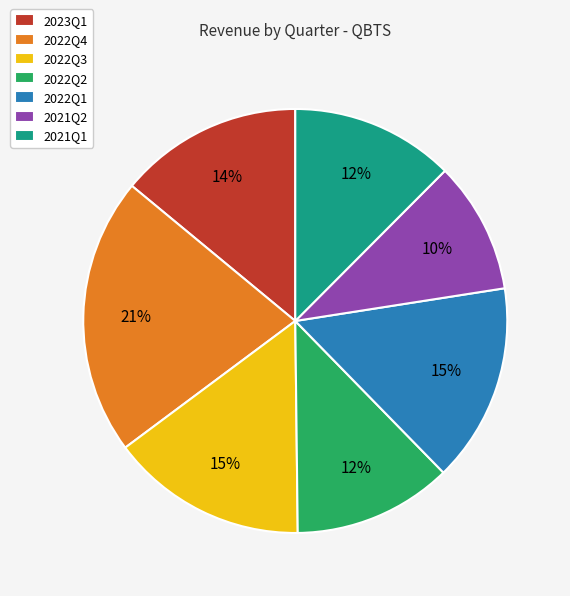

What is the largest slice in the pie chart?

2022Q4